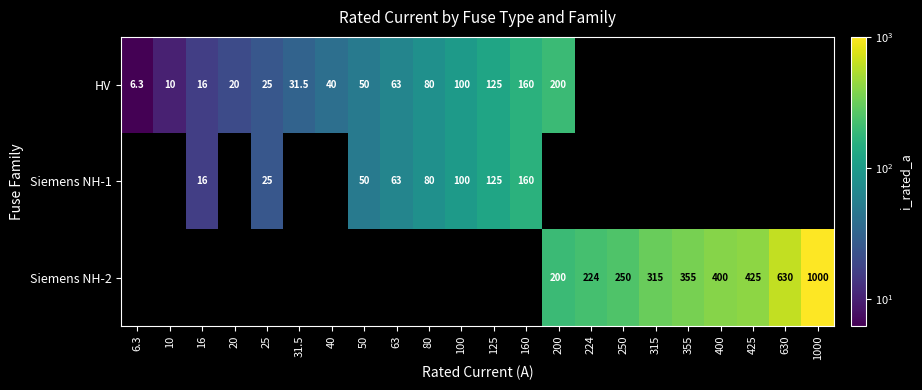

The Siemens NH-2 series shows 630.0 at 630. True or false?

True